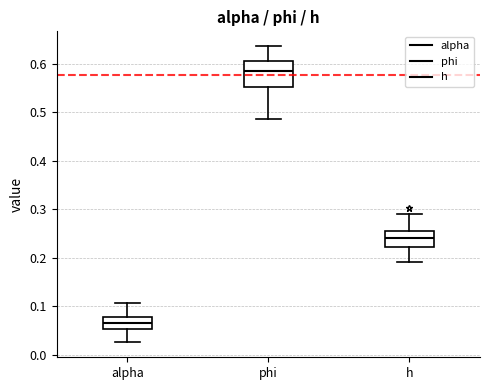

Where is the upper edge of the box for phi on the y-axis? The values are not printed on the chart, so give them approximately, as read against the axis.

0.60